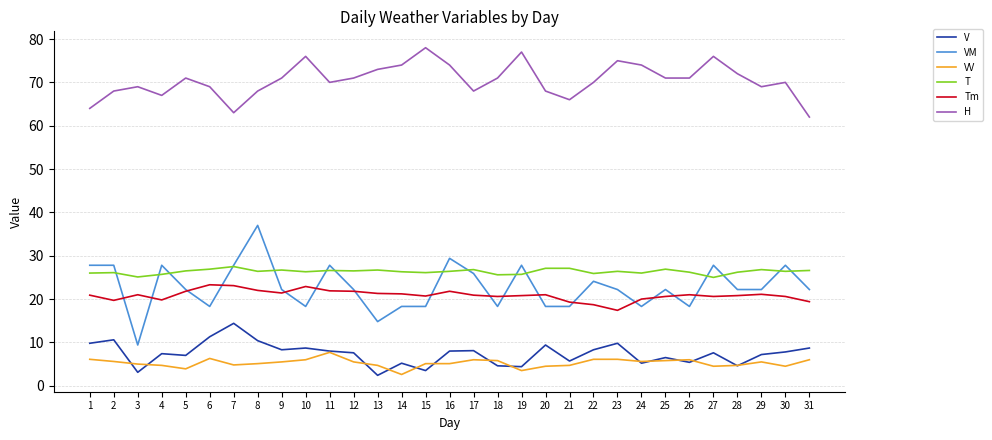

Which series has the largest total across all categories?

H